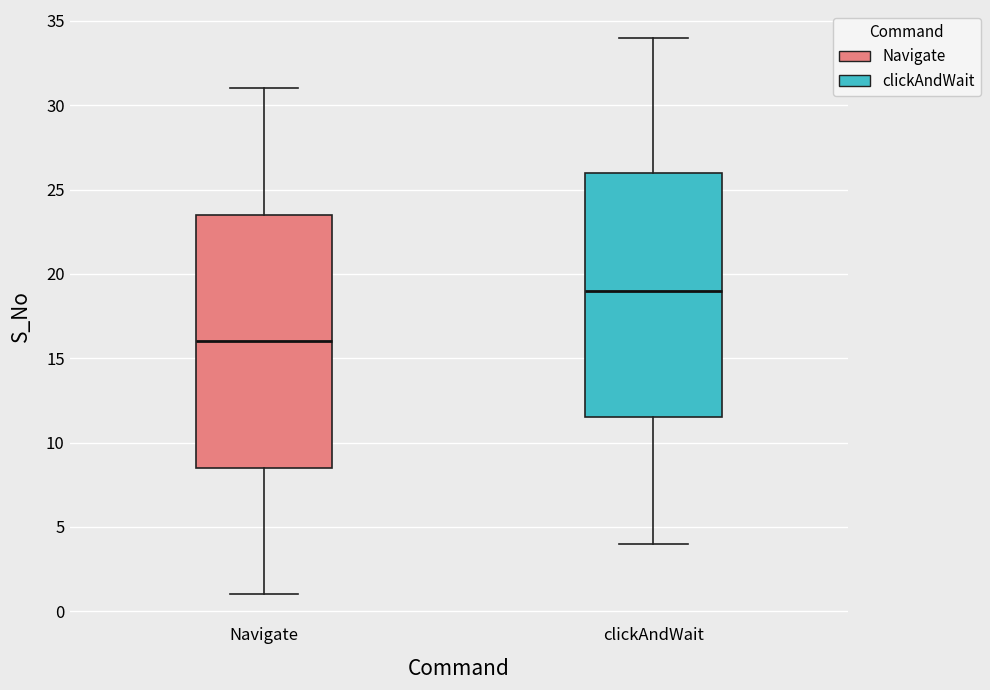

Where is the upper edge of the box for Navigate on the y-axis? The values are not printed on the chart, so give them approximately, as read against the axis.

23.5